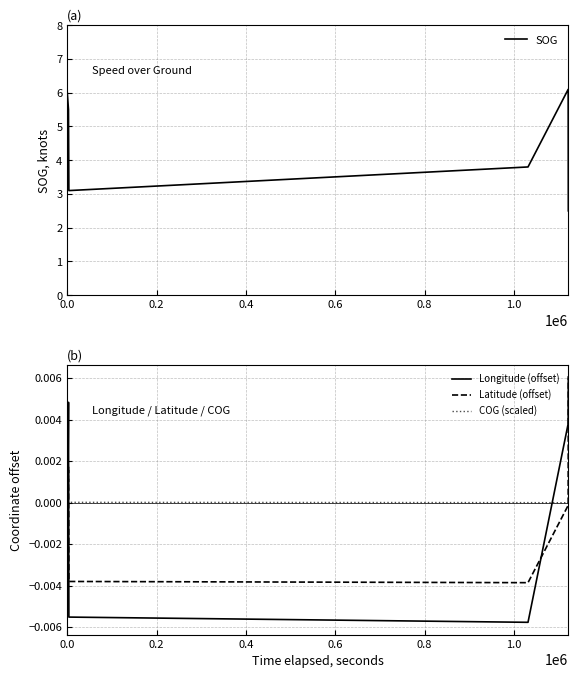

At how many categories does at least one series exceed 4?

3